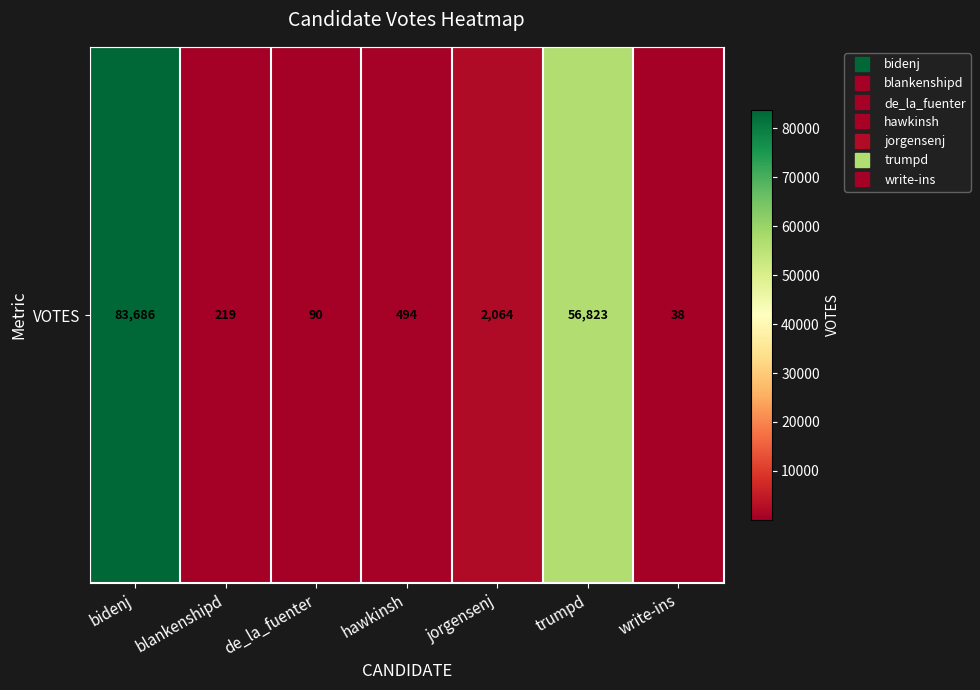

At which label is the value closest to 41862?

trumpd